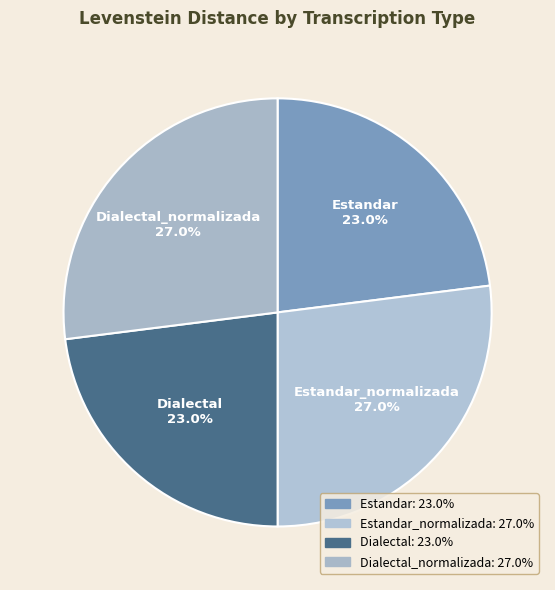

What is the ratio of the value at Estandar_normalizada to the value at Estandar?

1.2